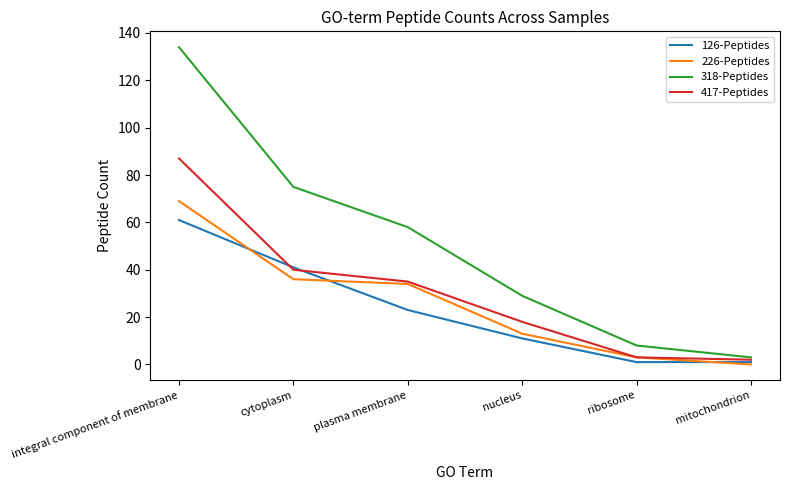

Does the chart have visible grid lines?

No